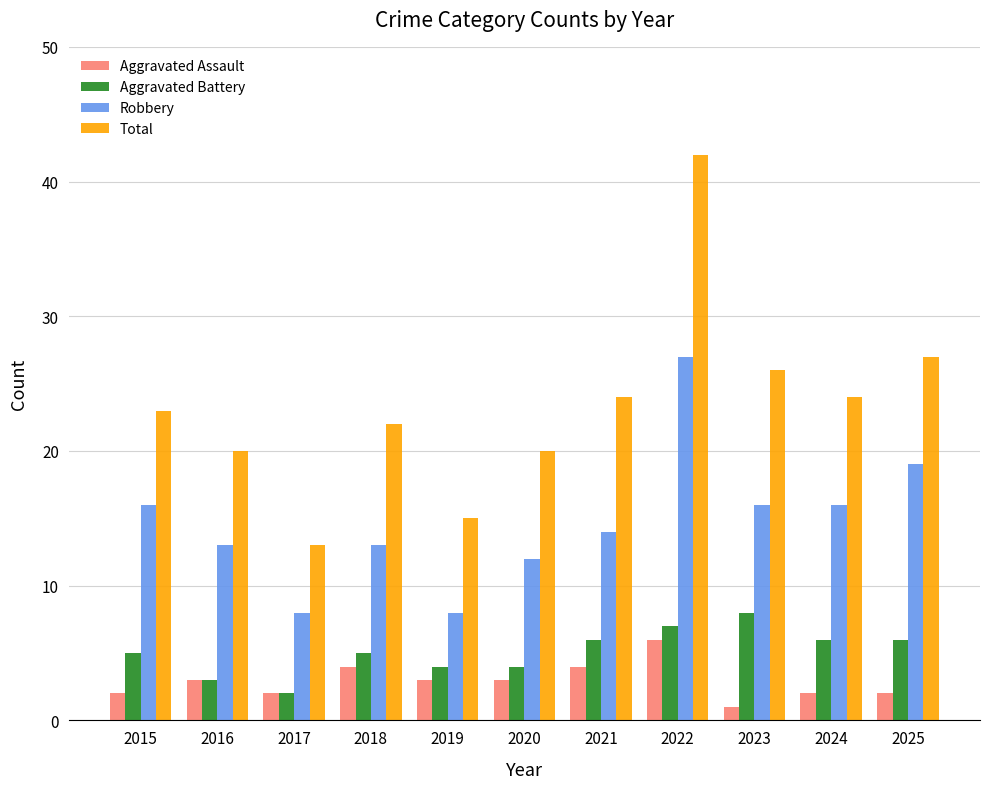

What is the minimum value shown in the chart?

1